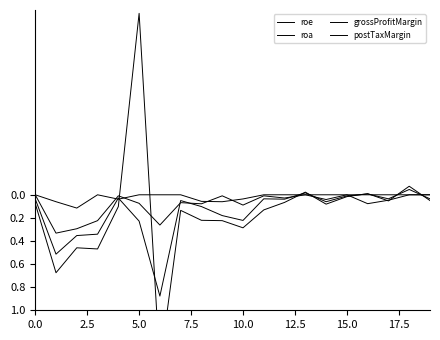

How many lines are shown in the chart?

4